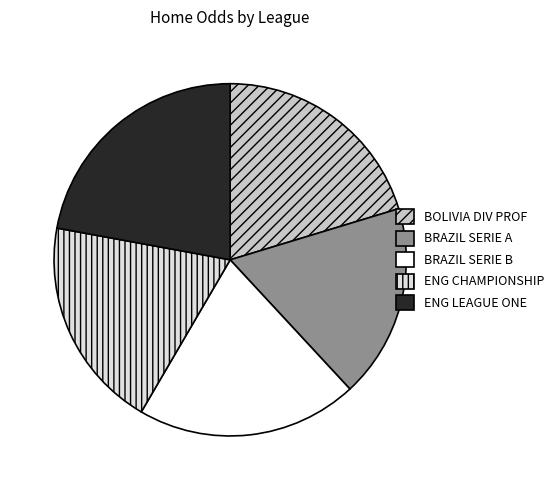

What is the ratio of the value at BOLIVIA DIV PROF to the value at ENG CHAMPIONSHIP?

1.0